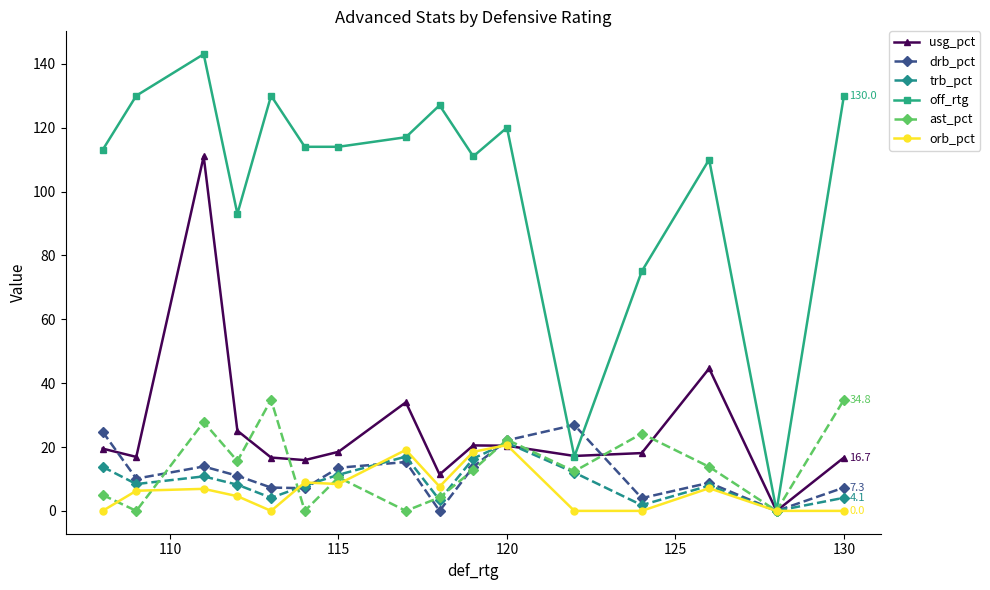

What is the value of the off_rtg point at the 3rd from the left?

143.0